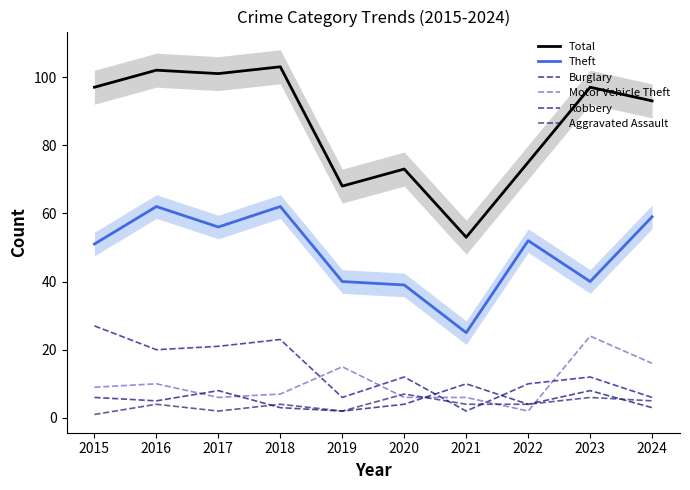

Which series changed the most between 2015 and 2020?

Total